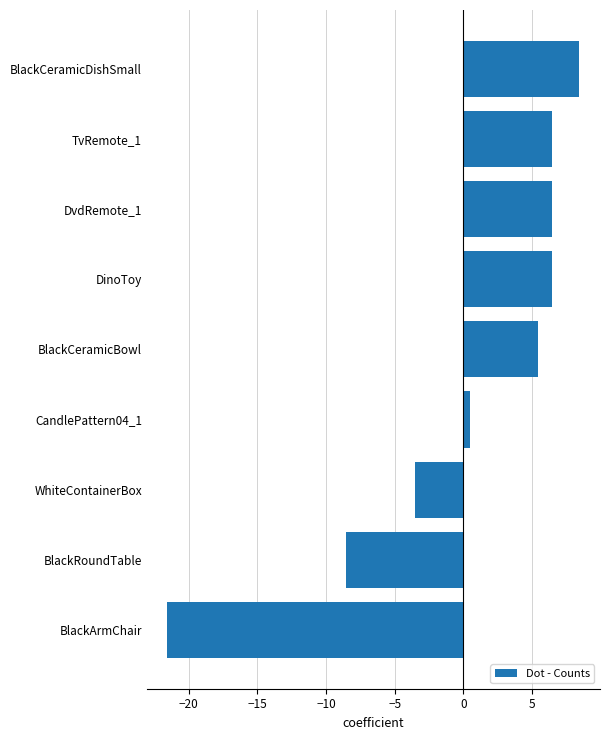

How many data points are less than 5?

4